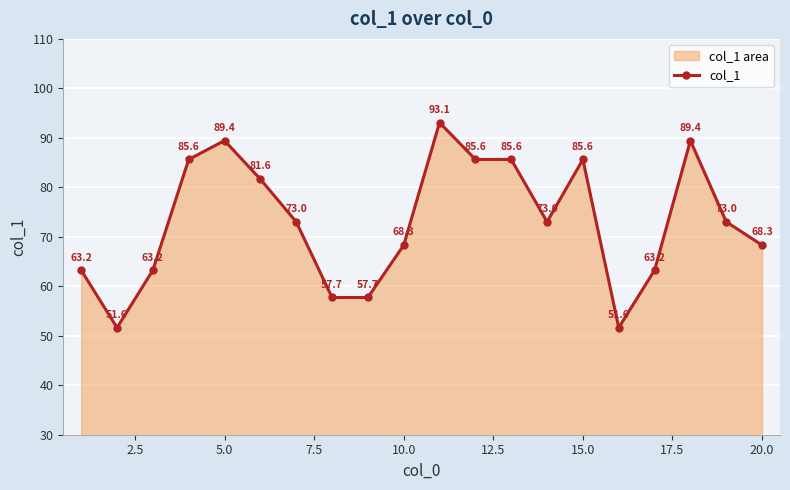

What is the maximum value shown in the chart?

93.1